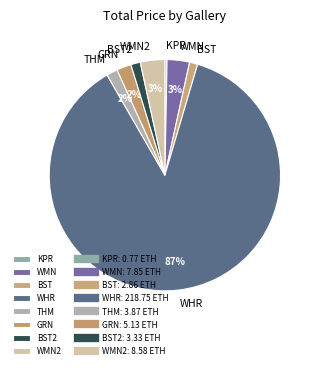

Between WMN2 and BST2, which is larger?

WMN2